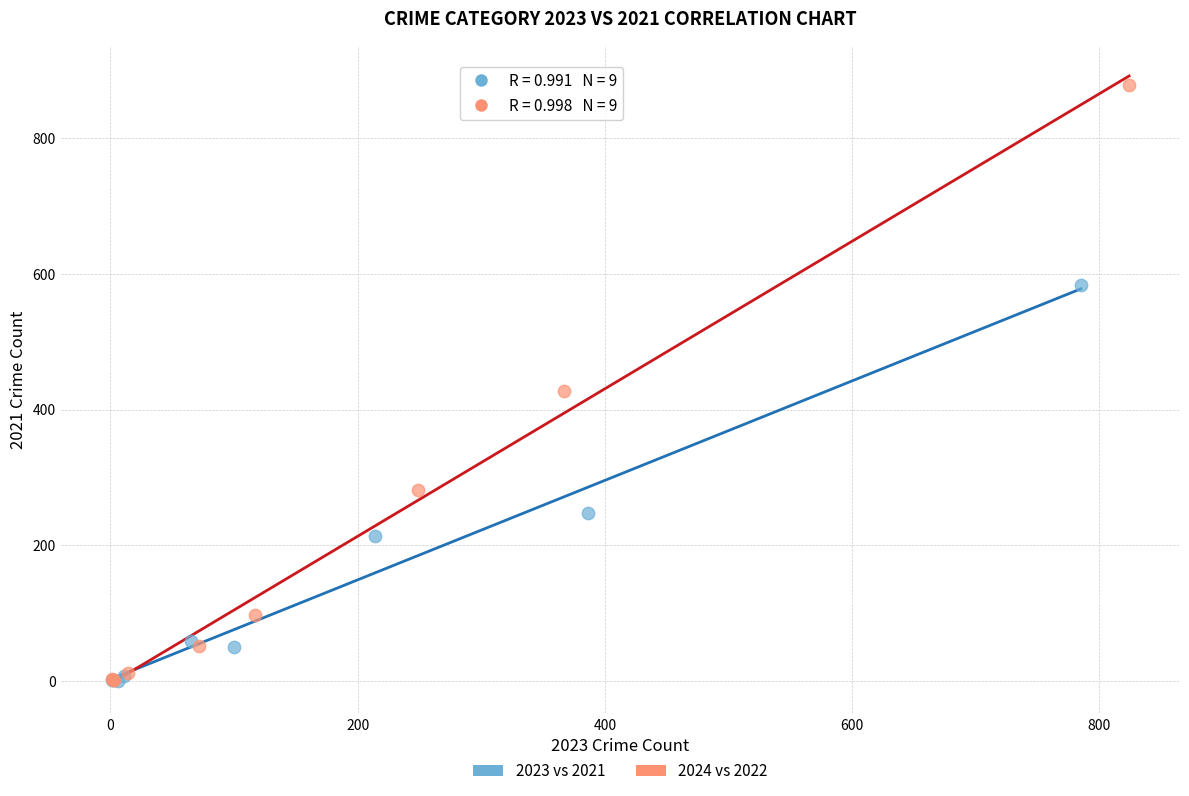

What are all the series names shown in the legend?

2023 vs 2021, 2024 vs 2022